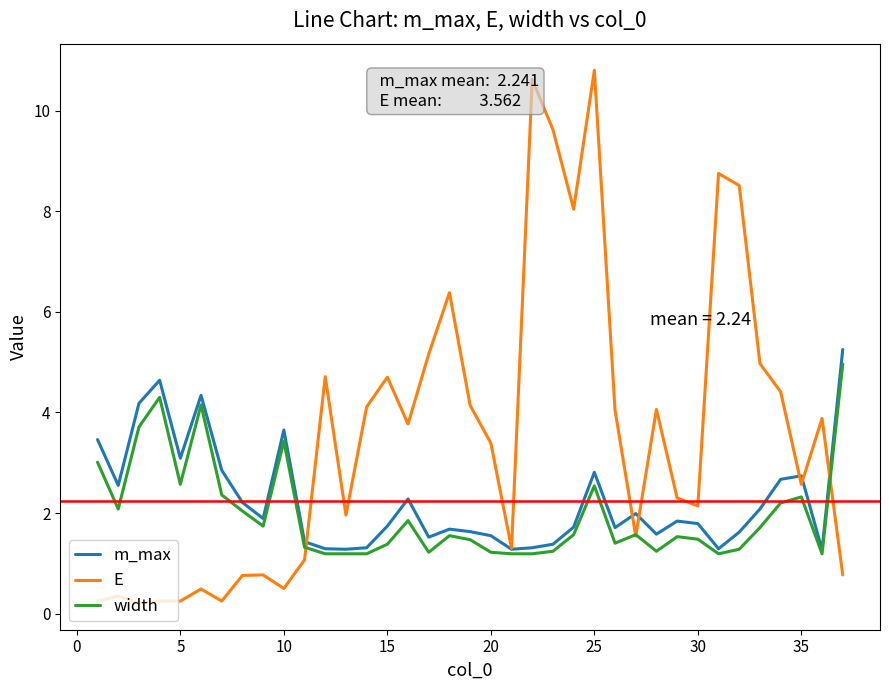

What is the maximum value shown in the chart?

10.8